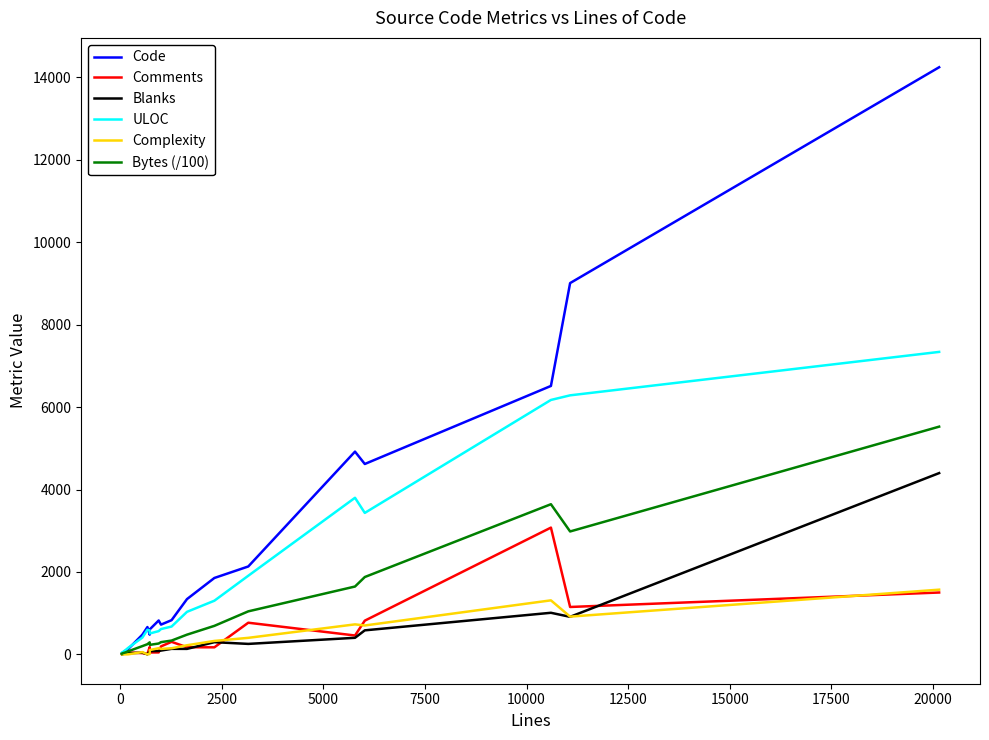

Which series has the largest total across all categories?

Code